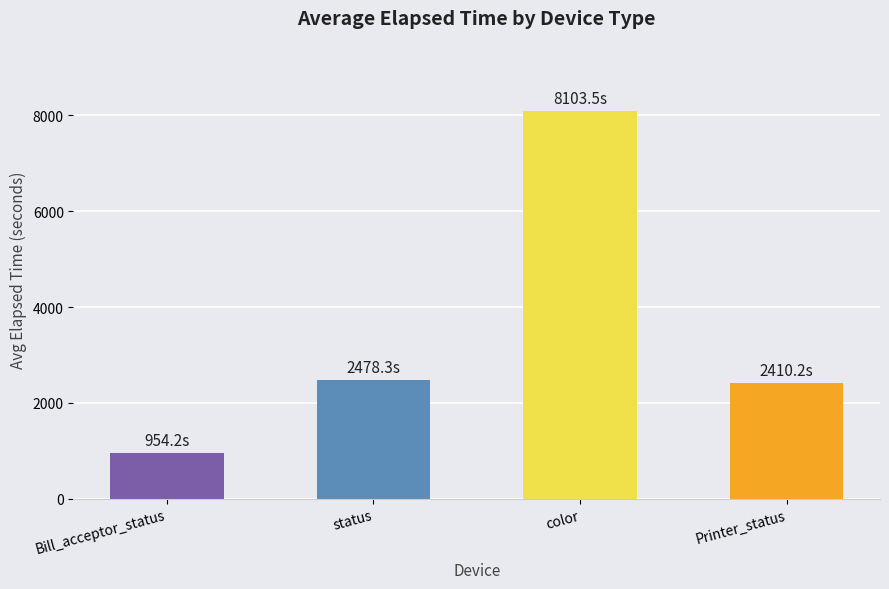

What is the maximum value shown in the chart?

8103.5